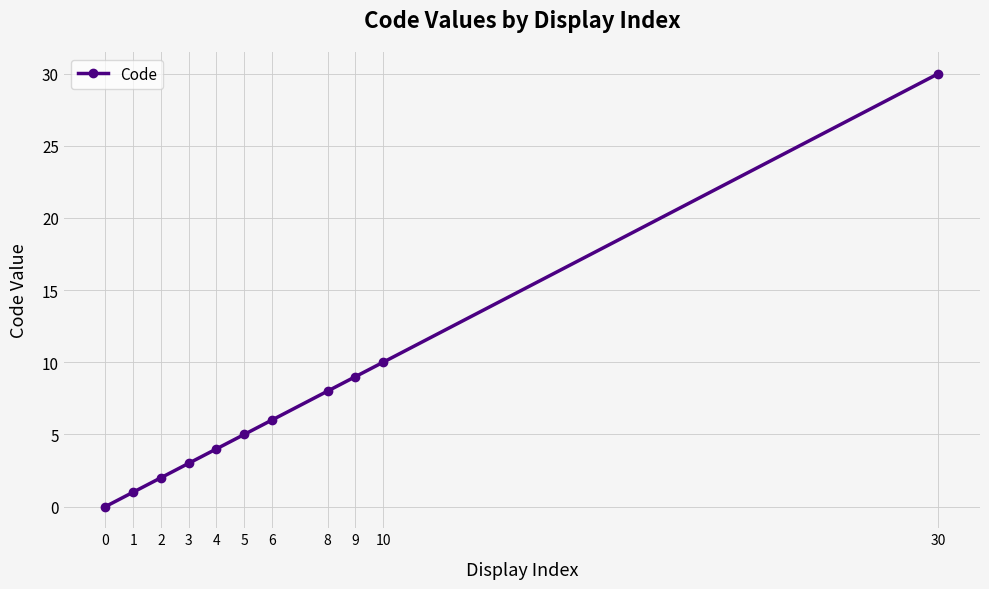

What is the maximum value shown in the chart?

30